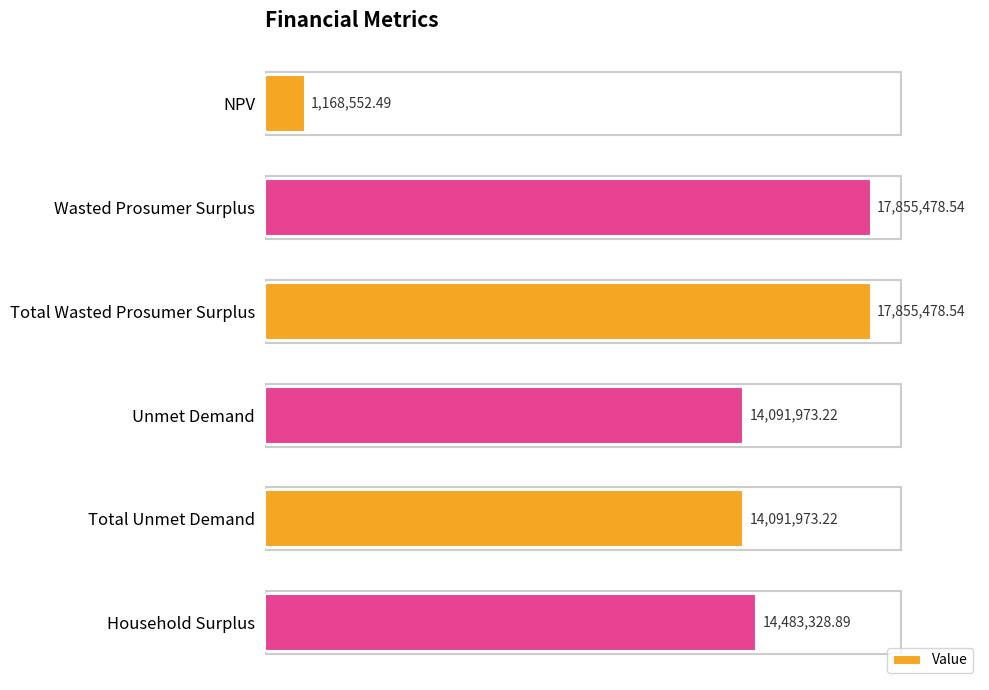

What is the sum of all values?

79546784.9